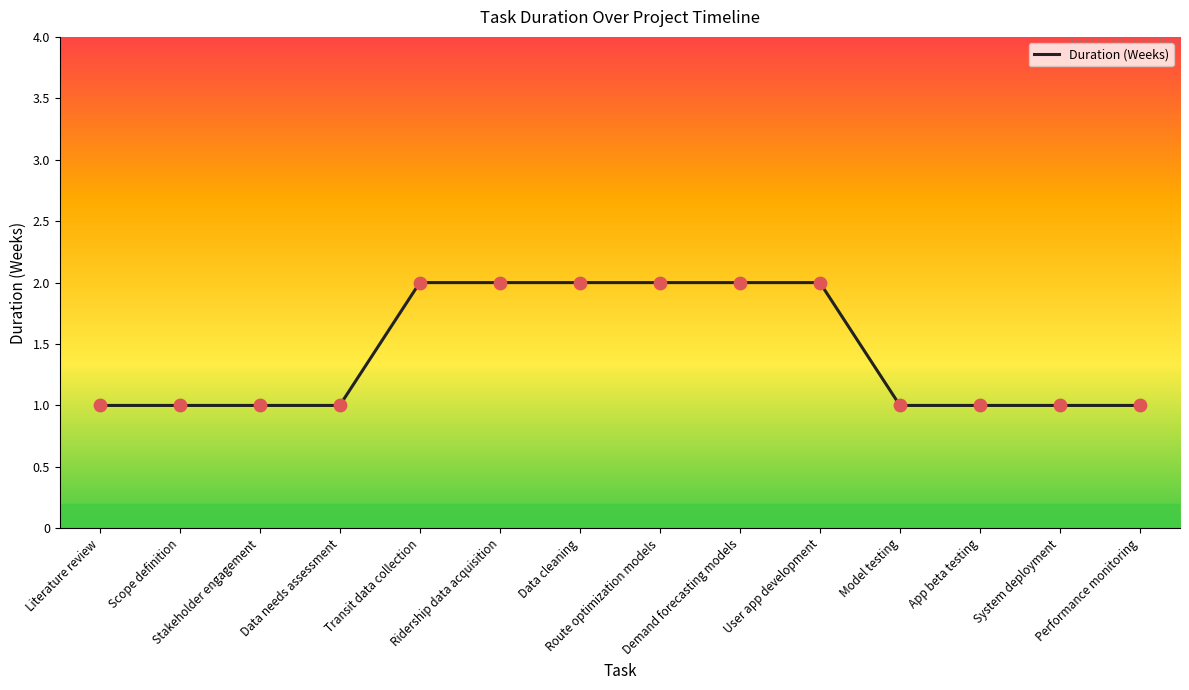

Which has a higher value, Data needs assessment or Demand forecasting models?

Demand forecasting models